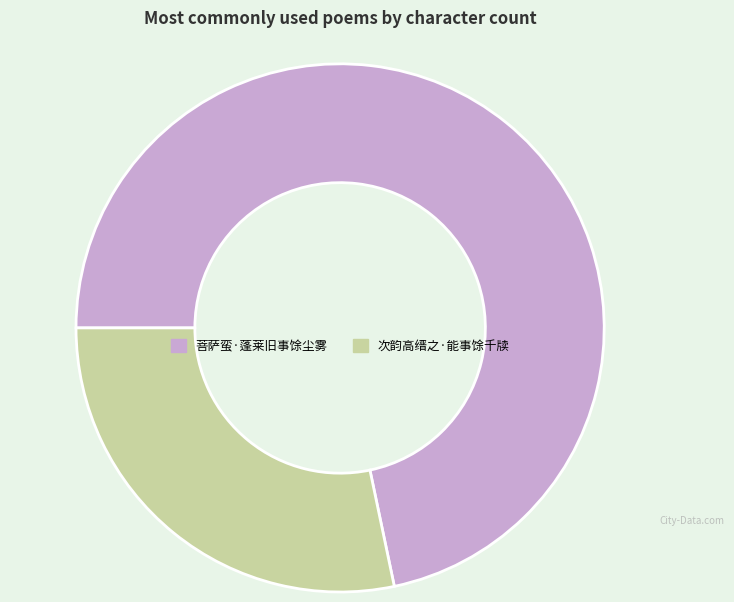

What is the majority slice?

菩萨蛮·蓬莱旧事馀尘雾